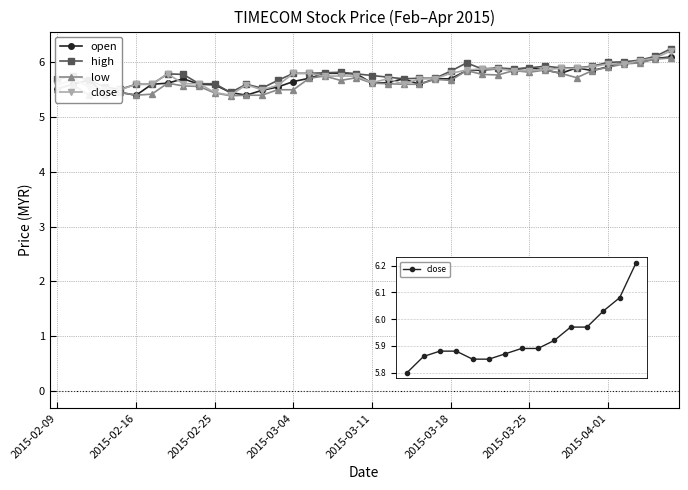

At how many categories does at least one series exceed 5?

40